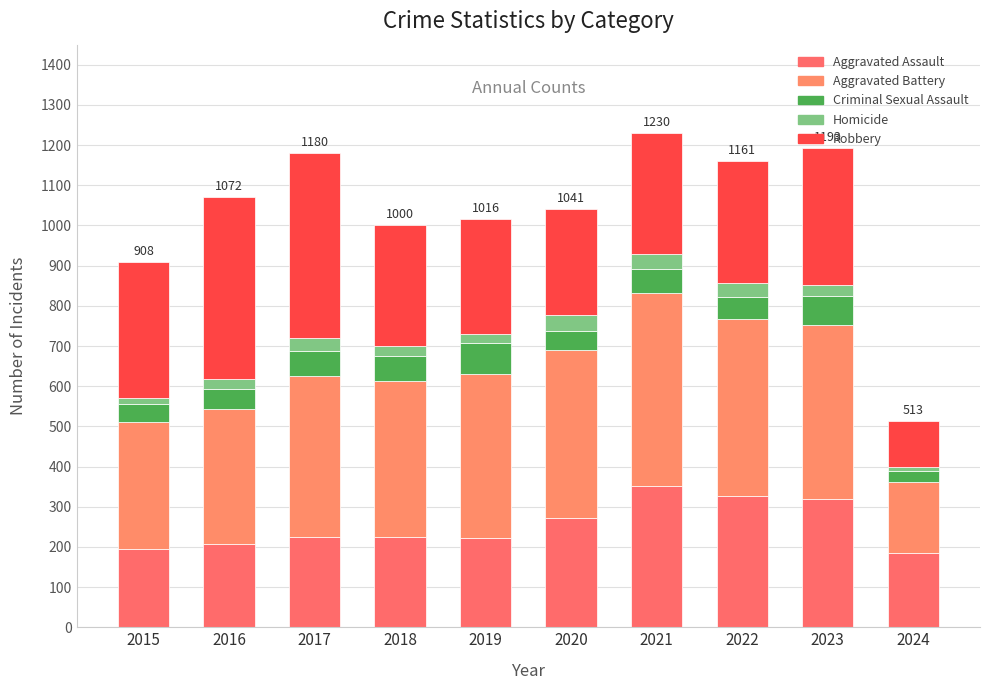

What is the value of the Aggravated Assault bar at the 10th from the left?

185